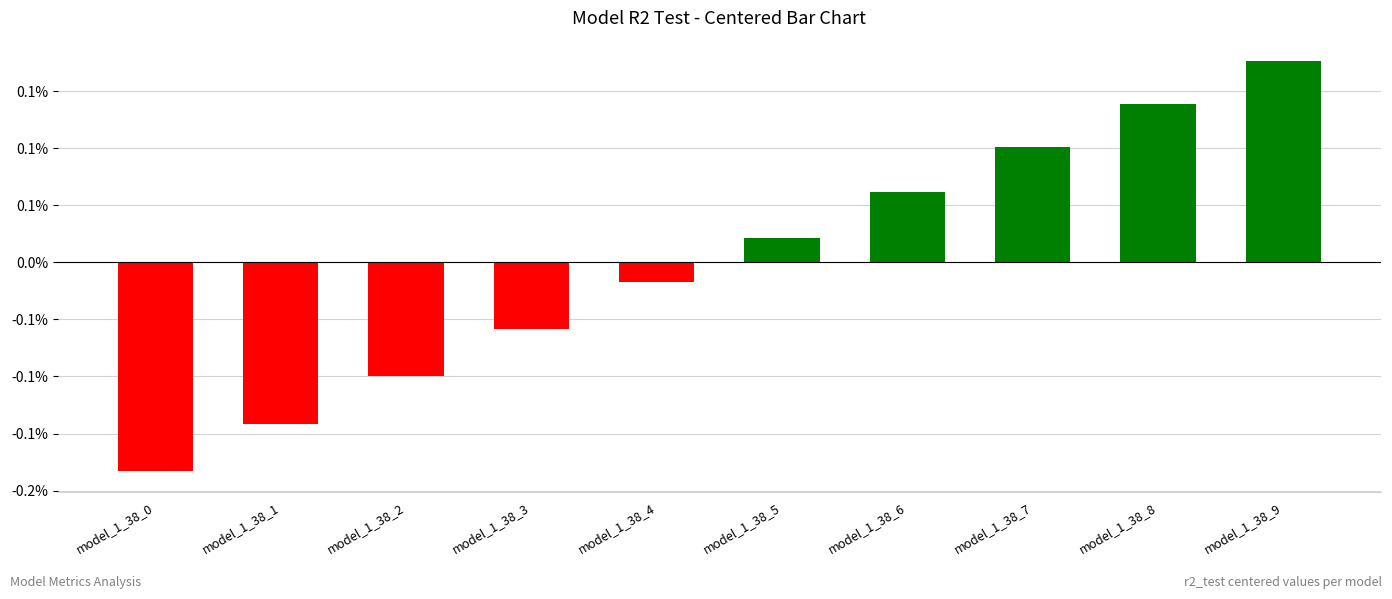

List the labels in order of value, smallest first.

model_1_38_0, model_1_38_1, model_1_38_2, model_1_38_3, model_1_38_4, model_1_38_5, model_1_38_6, model_1_38_7, model_1_38_8, model_1_38_9